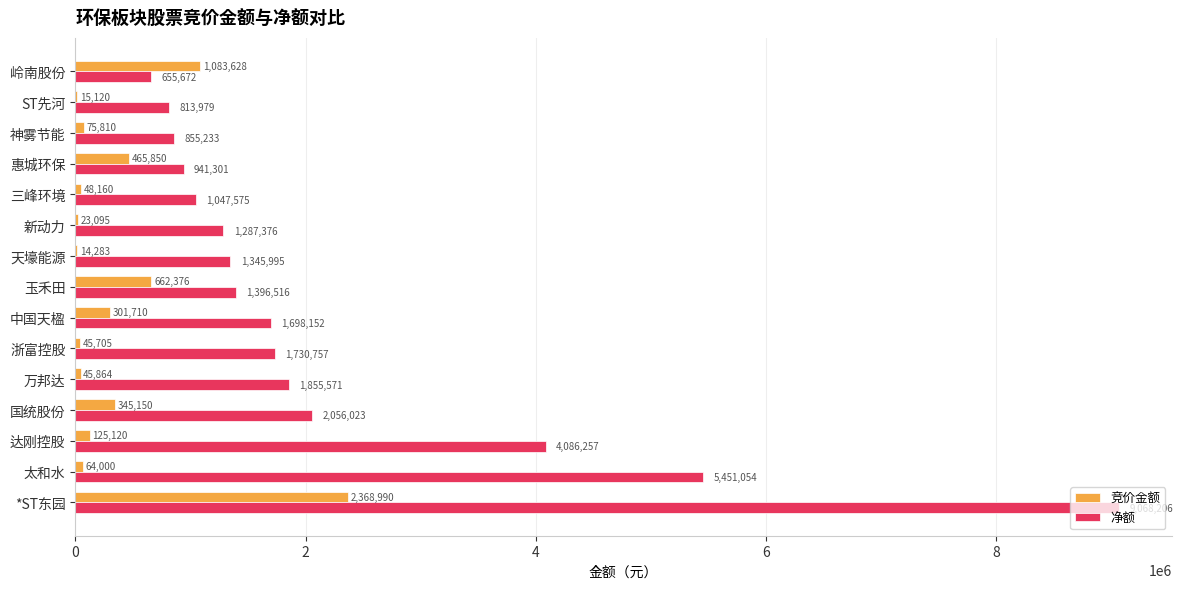

True or false: 净额 has a value of 1730757 at 浙富控股.

True